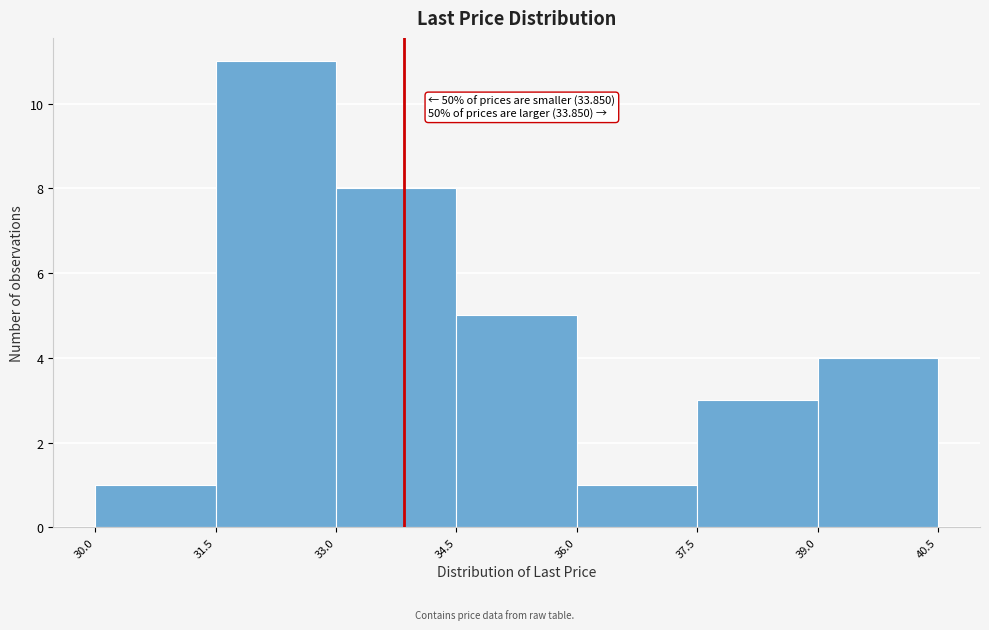

Over which range of the x-axis is the bar tallest?

31.5 to 33.0